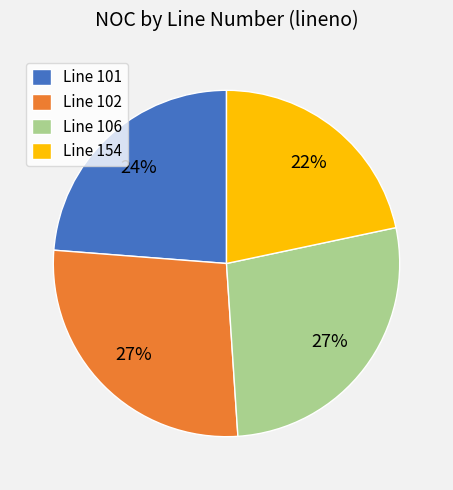

To the nearest percent, what portion does Line 106 represent?

27%